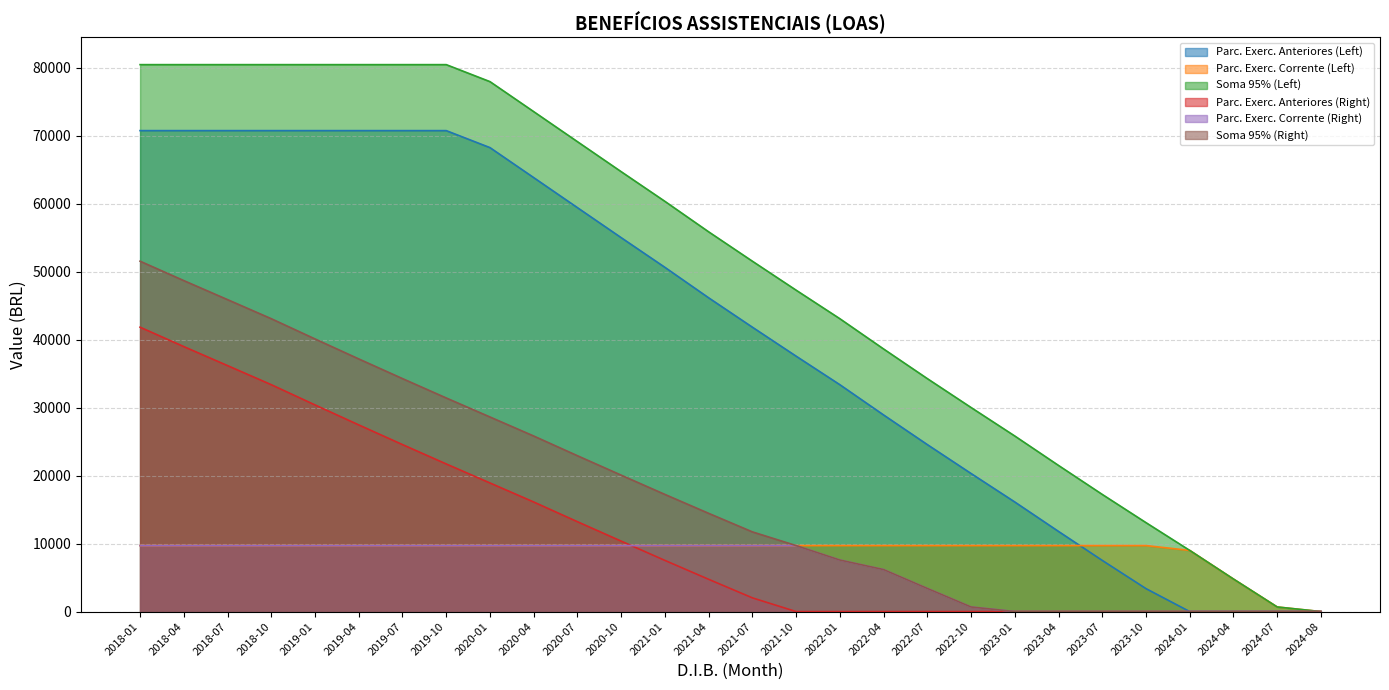

What are all the series names shown in the legend?

Parc. Exerc. Anteriores (Left), Parc. Exerc. Corrente (Left), Soma 95% (Left), Parc. Exerc. Anteriores (Right), Parc. Exerc. Corrente (Right), Soma 95% (Right)